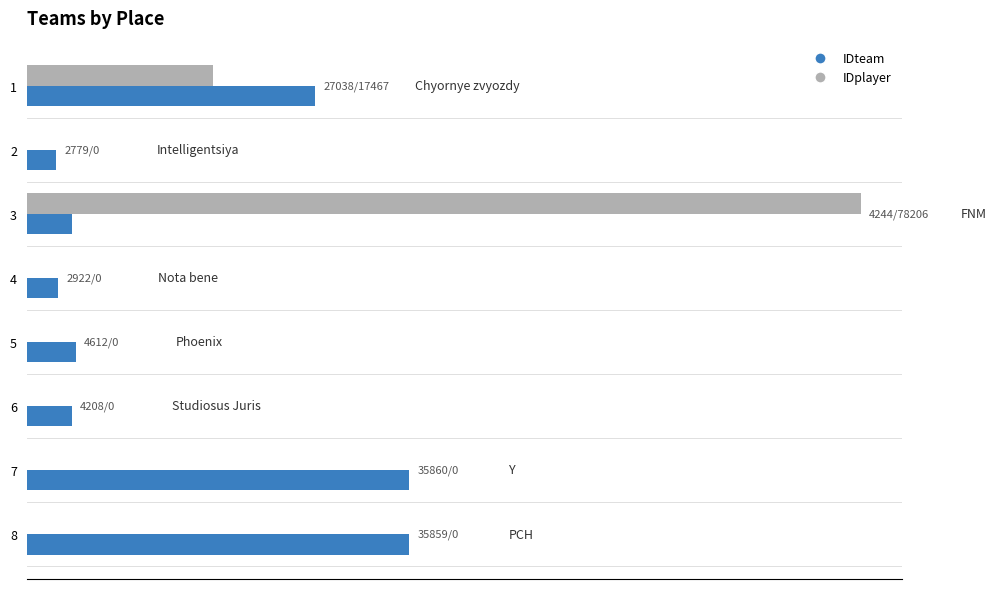

What are all the series names shown in the legend?

IDteam, IDplayer